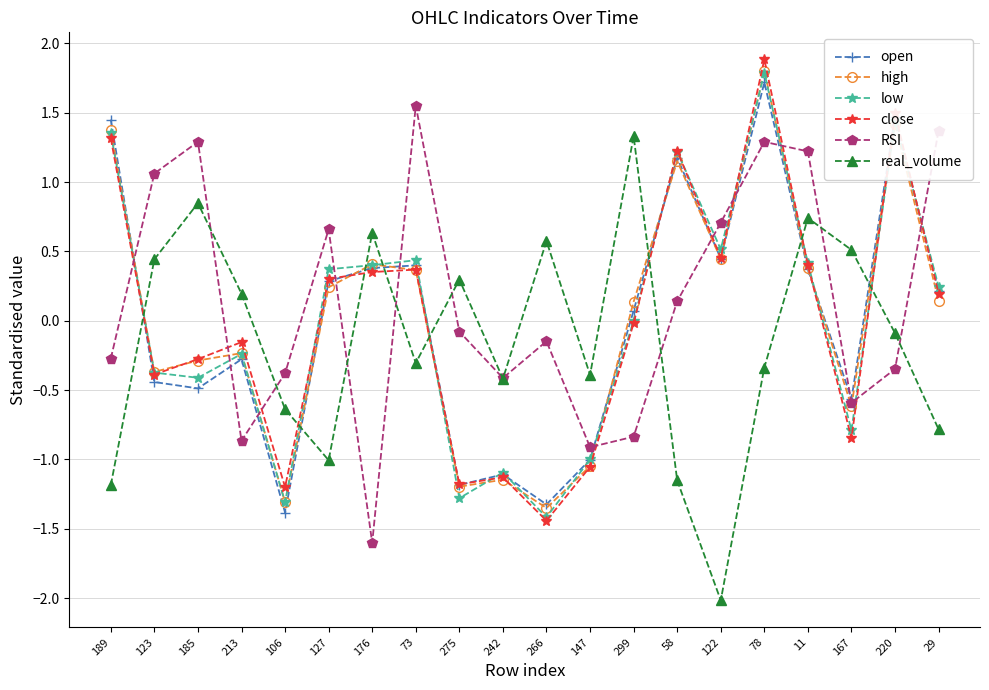

Read the open value at 220.

1.5